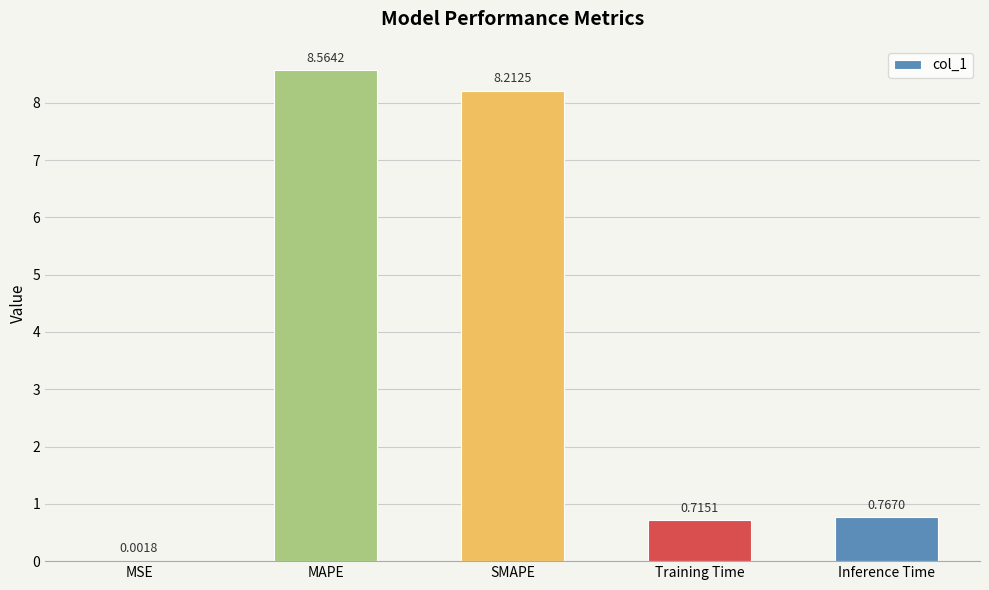

What is the sum of the values at SMAPE and MAPE?

16.8